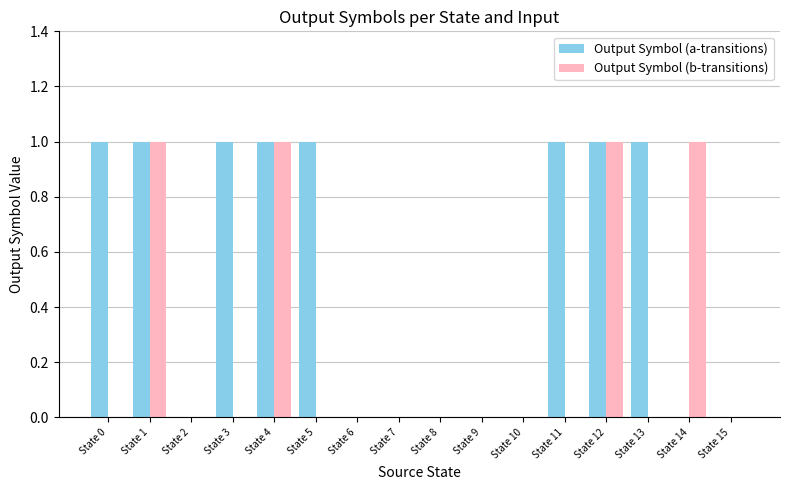

Which series changed the most between State 5 and State 9?

Output Symbol (a-transitions)